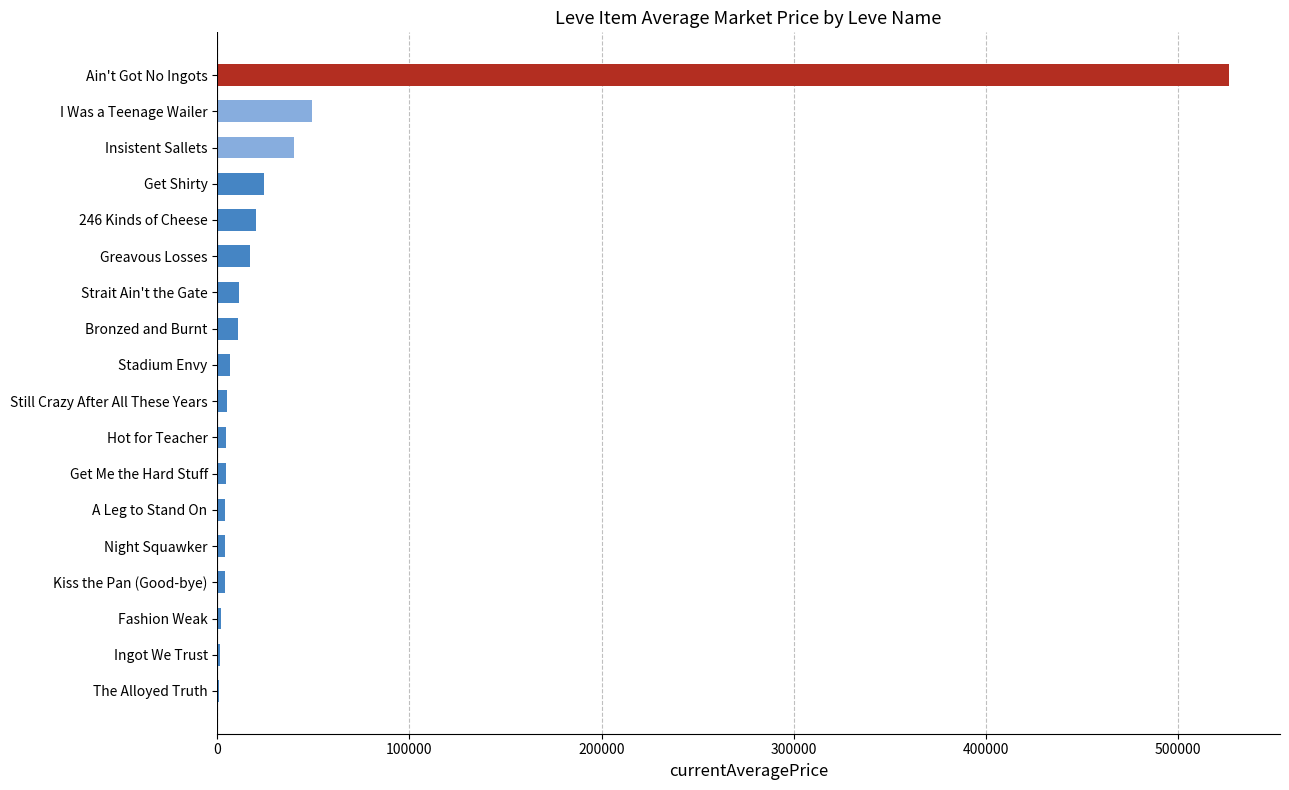

Which has a higher value, Insistent Sallets or Ingot We Trust?

Insistent Sallets